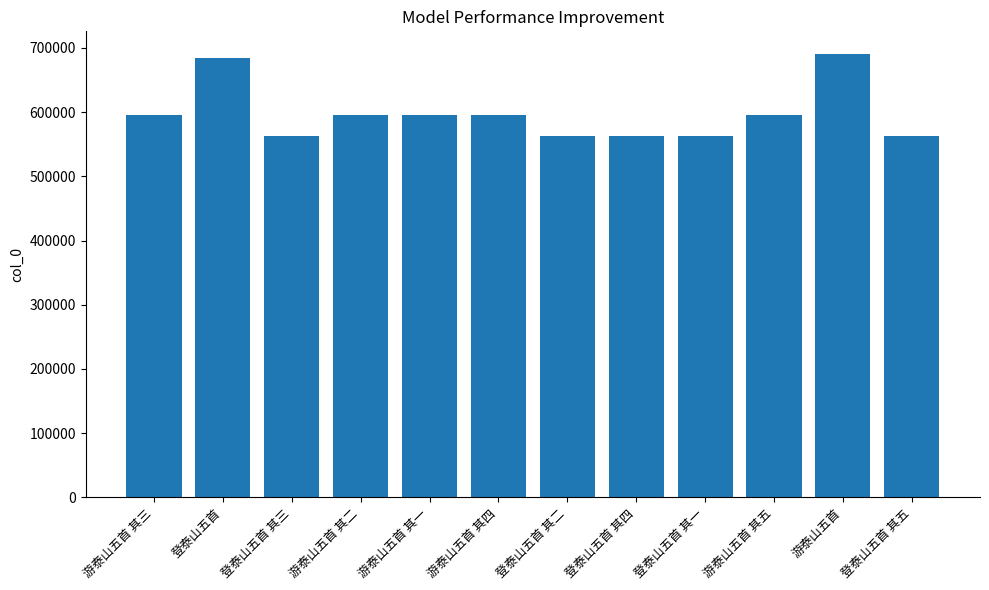

What is the label of the 10th bar from the left?

游泰山五首 其五